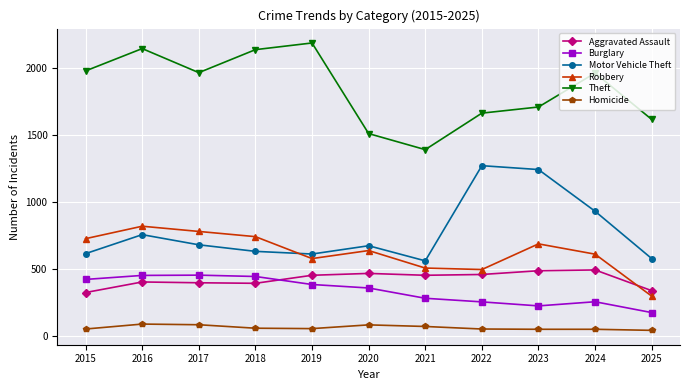

How many interior local peaks does the Robbery series have?

3